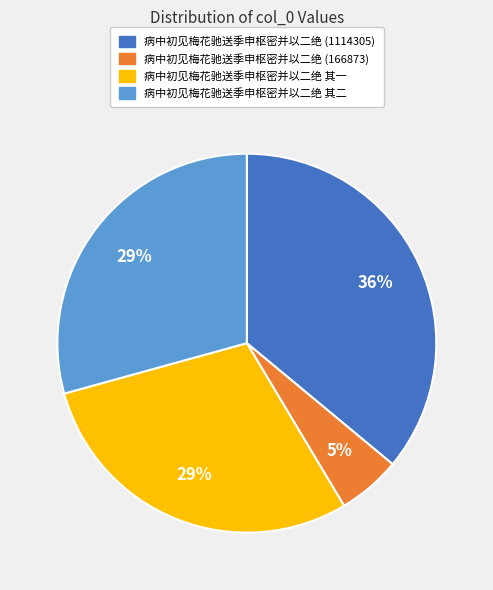

To the nearest percent, what is the difference between the 病中初见梅花驰送季申枢密并以二绝 (166873) and 病中初见梅花驰送季申枢密并以二绝 其二 slice percentages?

24%